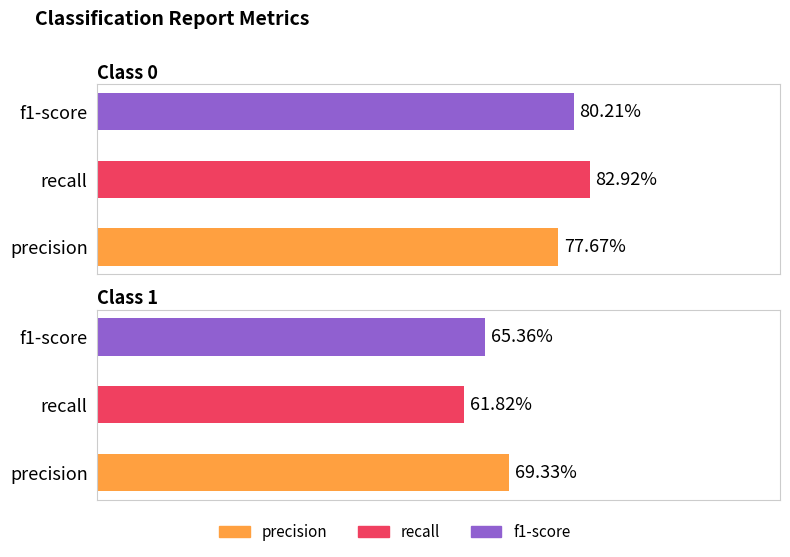

What is the sum of all precision values?

1.5